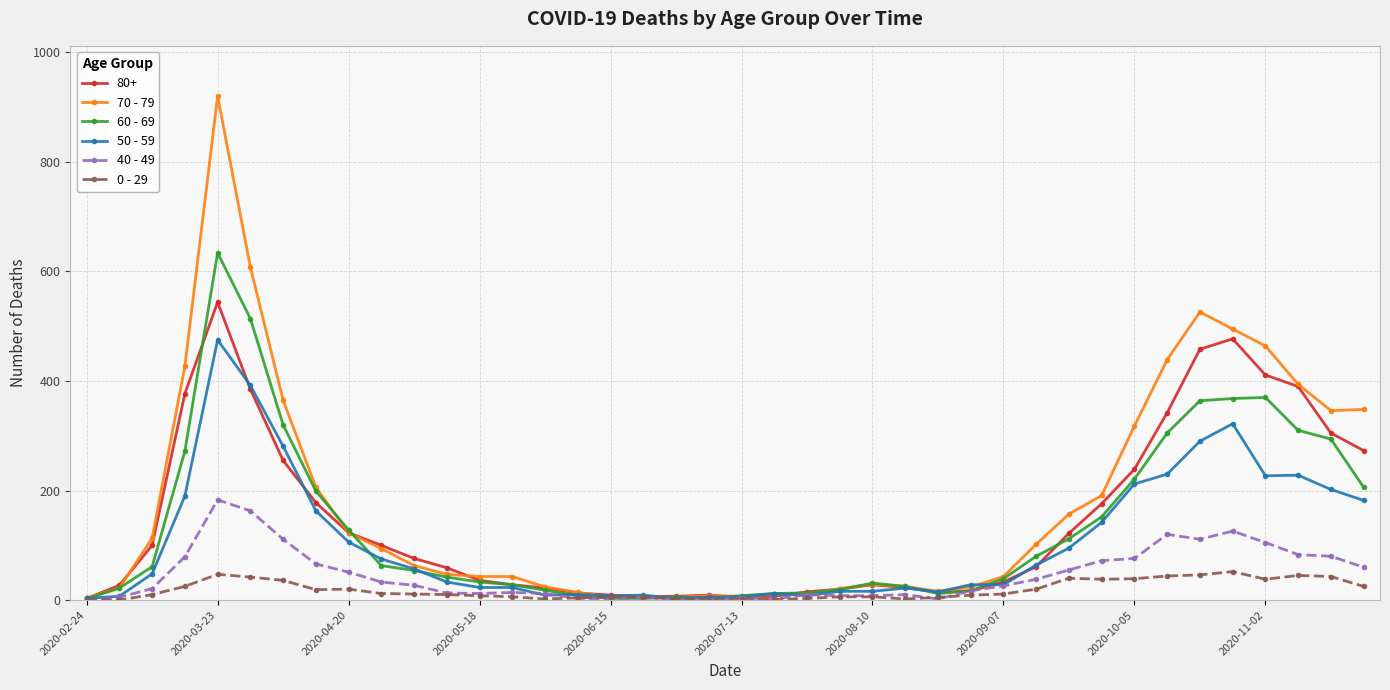

True or false: 40 - 49 has more than 0 points higher than both neighbors.

True